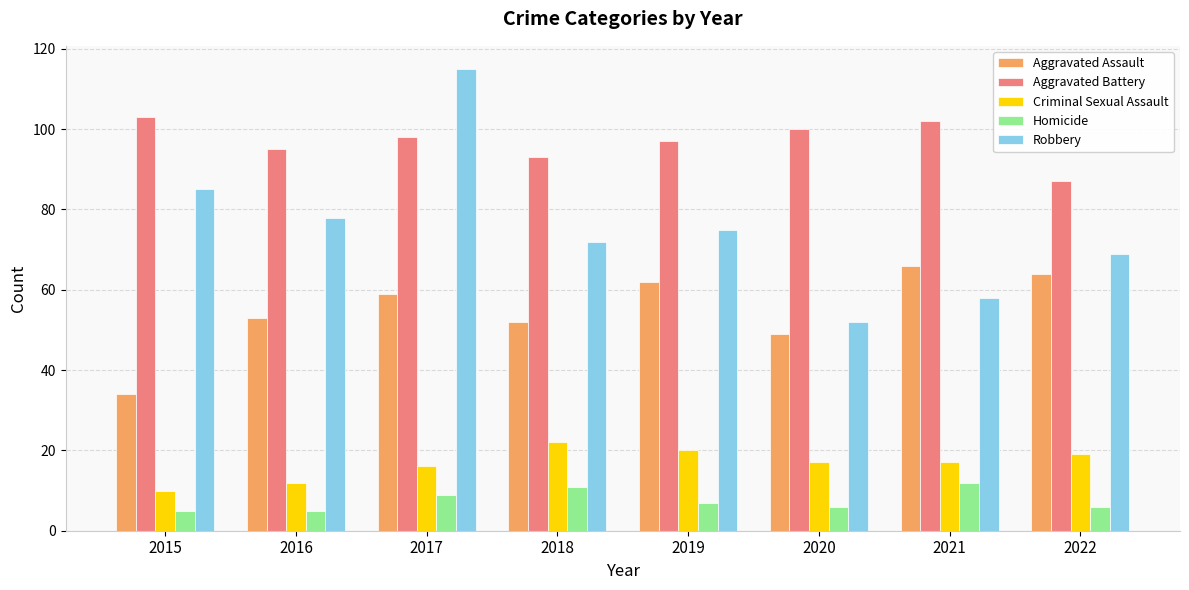

What is the sum of all Criminal Sexual Assault values?

133